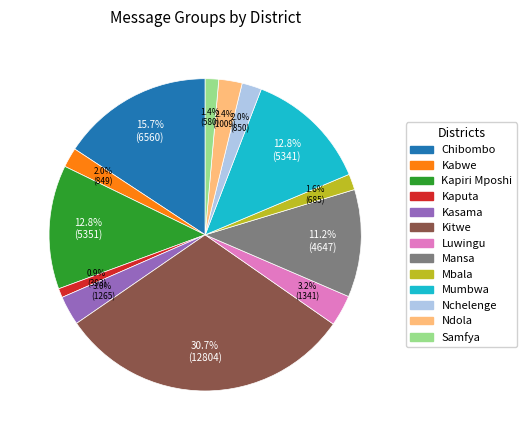

True or false: Chibombo accounts for 16% of the total.

True